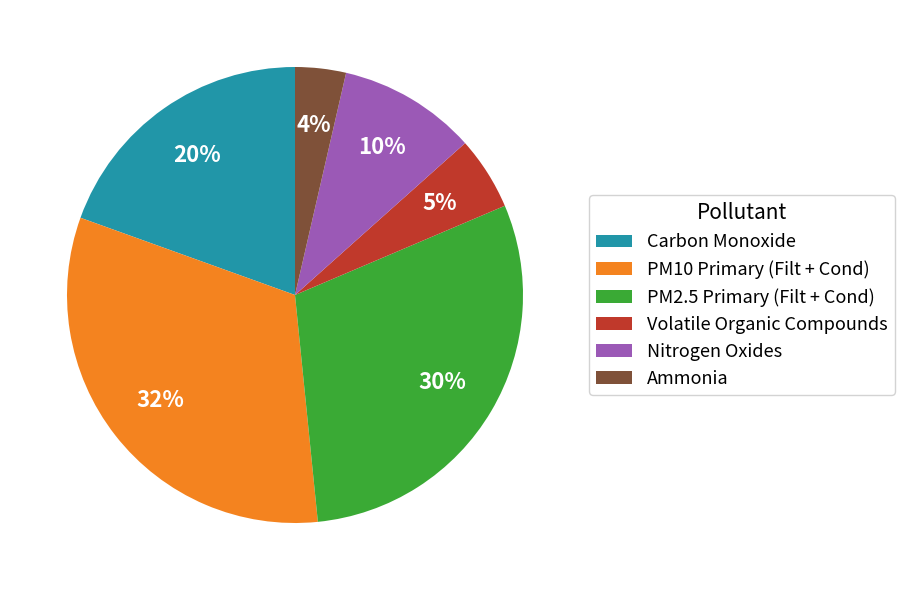

How many slices are in this pie chart?

6